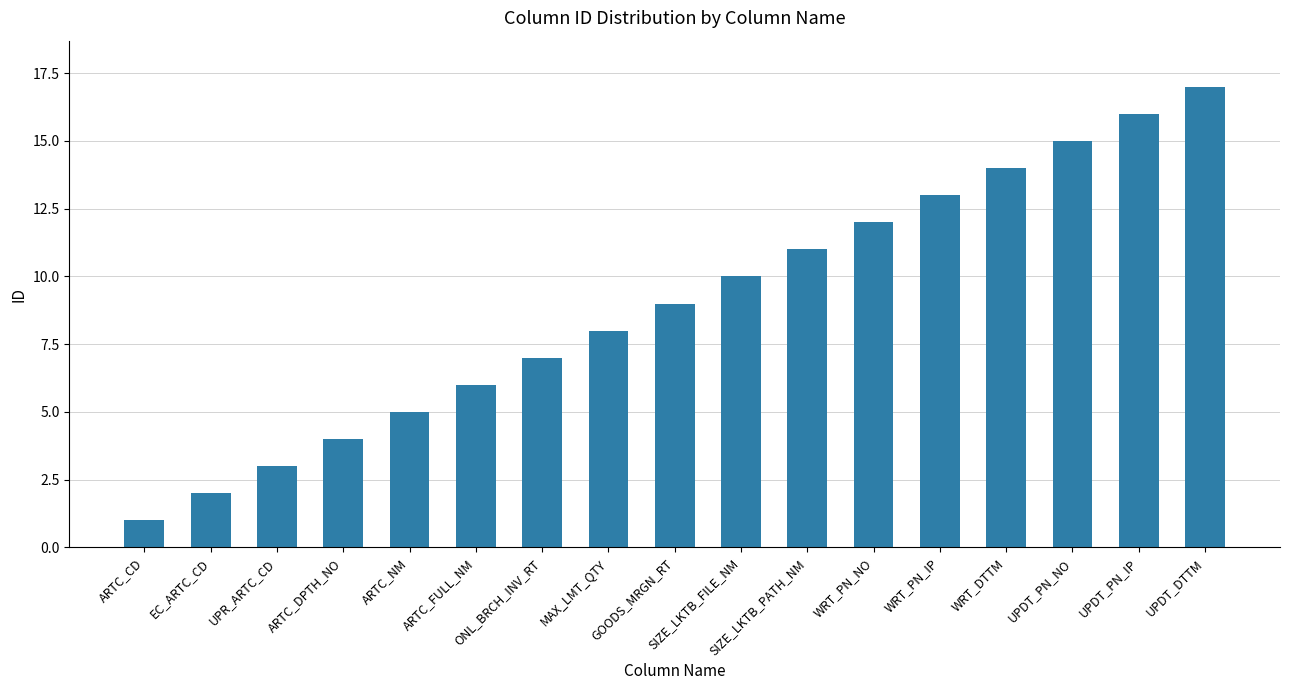

What is the sum of all values?

153